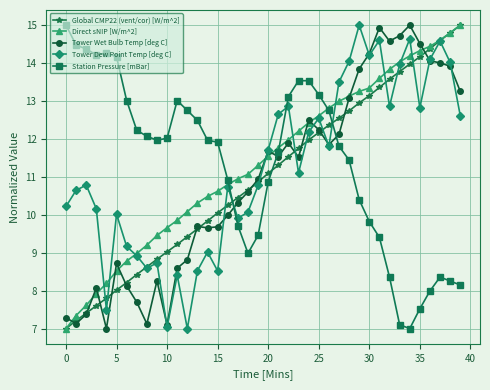

What is the minimum value shown in the chart?

7.0